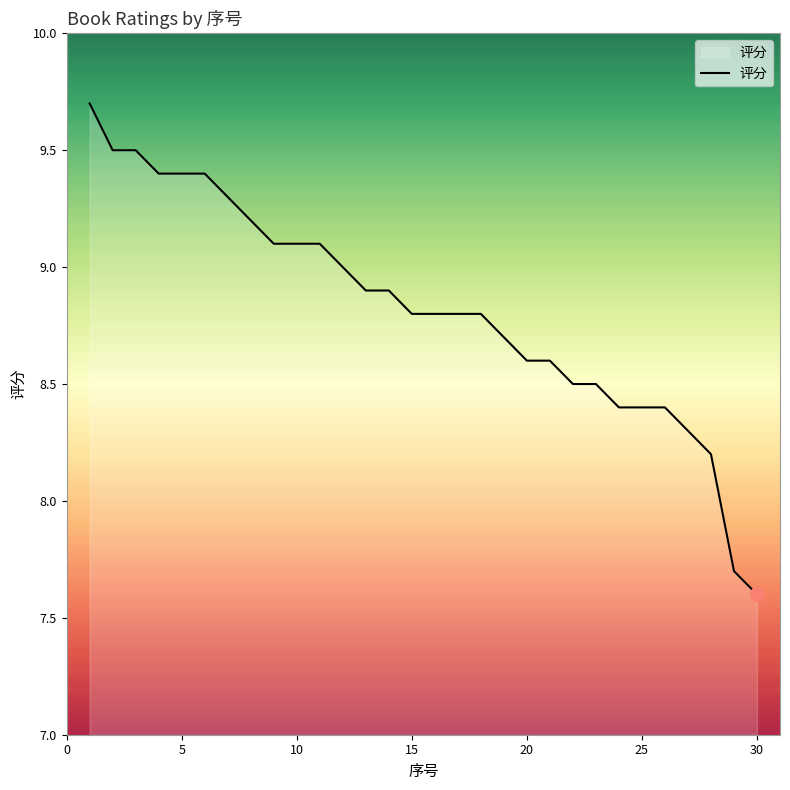

What is the difference between the maximum and minimum values?

2.1